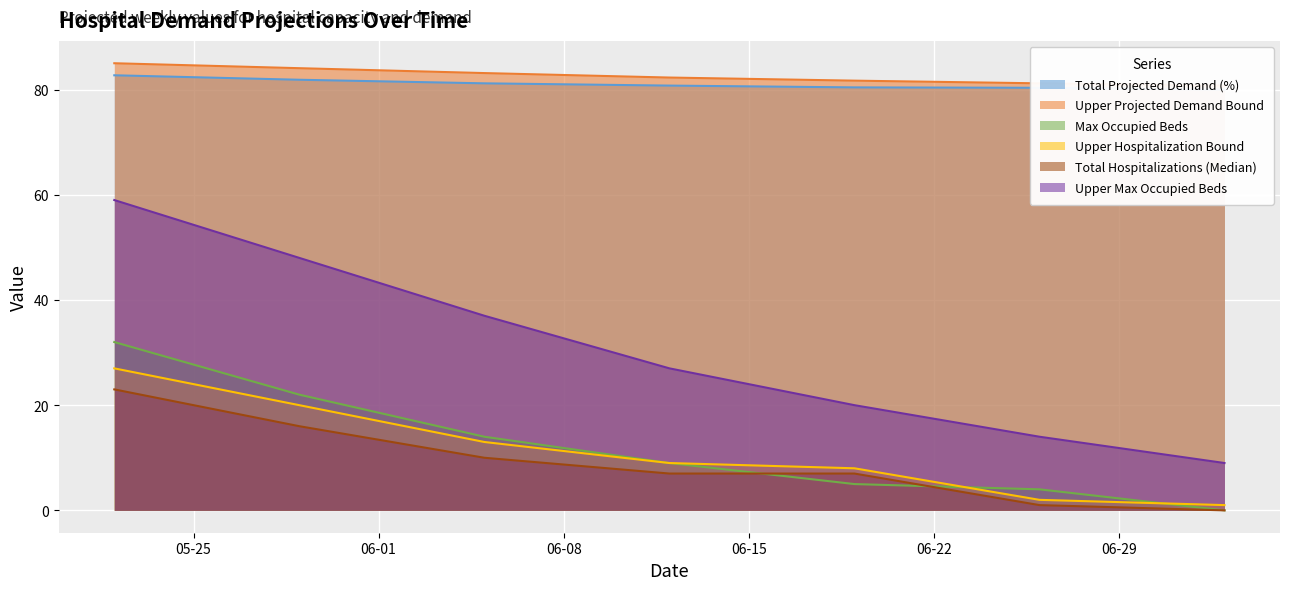

Rank the categories by Upper Hospitalization Bound value from lowest to highest.

07-03-2021, 06-26-2021, 06-19-2021, 06-12-2021, 06-05-2021, 05-29-2021, 05-22-2021